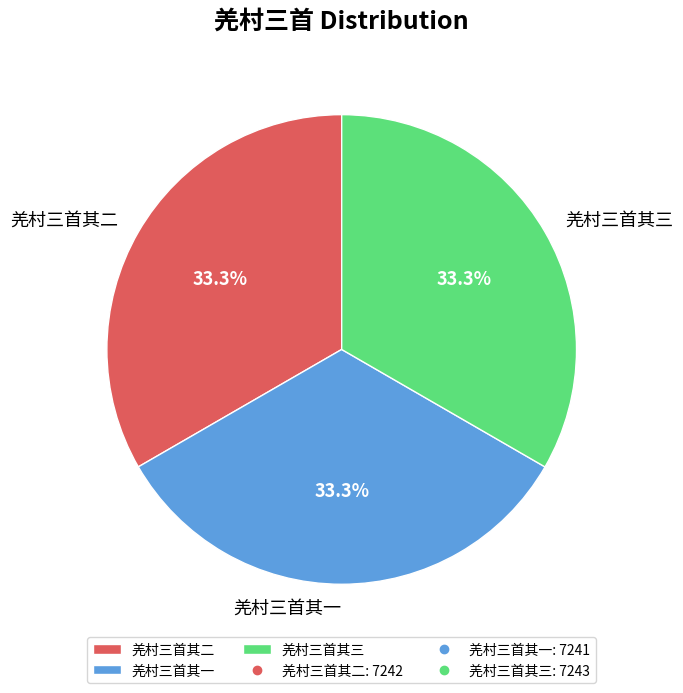

How many segments does this pie chart have?

3